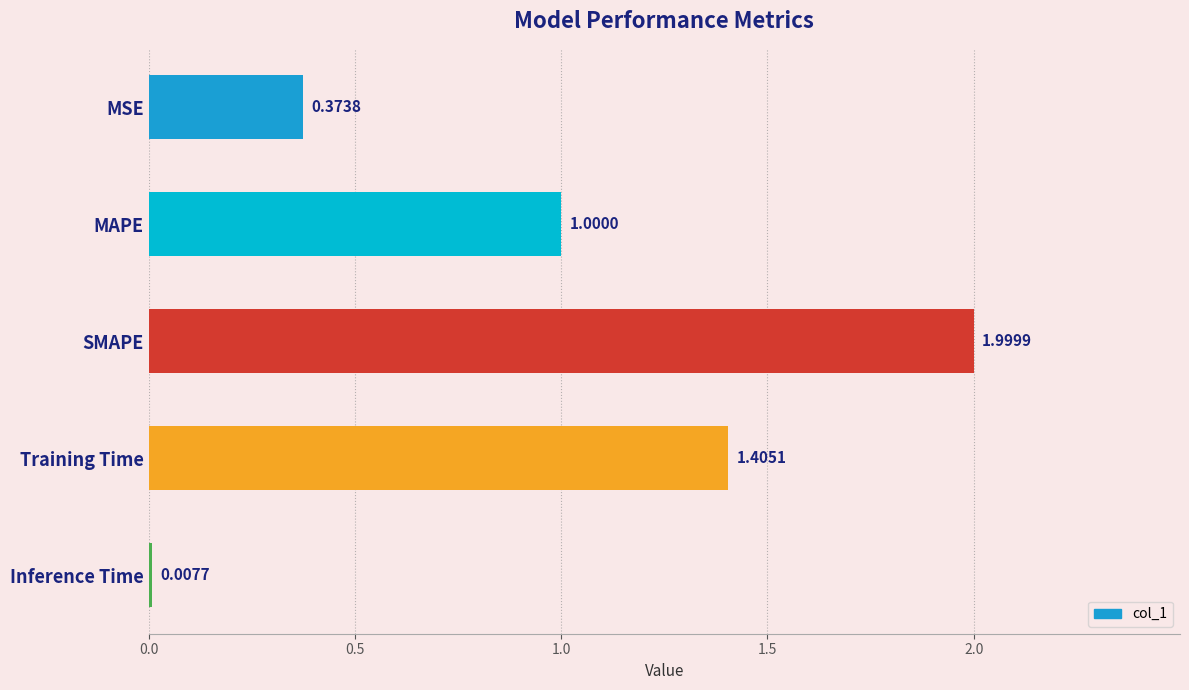

Which category has the highest value across all series?

SMAPE